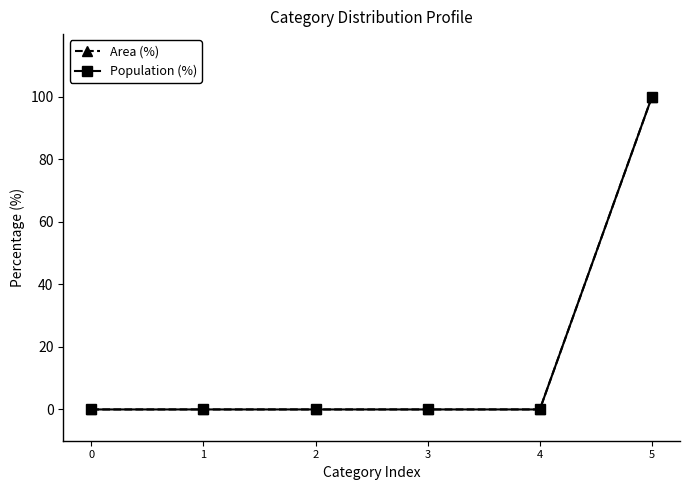

Is it true that Population (%) equals -45 at 4?

False